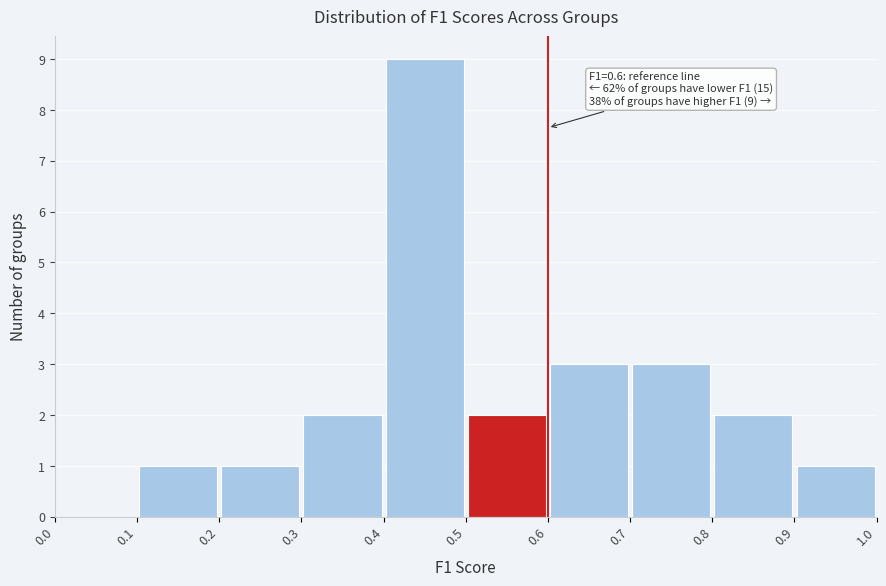

Over which range of the x-axis is the bar tallest?

0.4 to 0.5